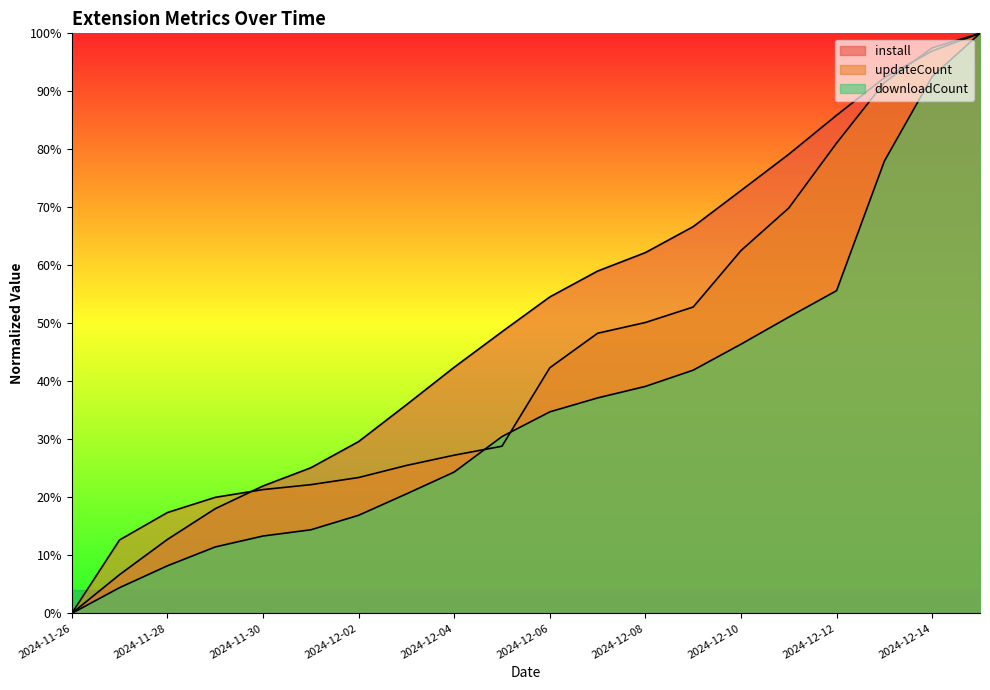

How many lines are shown in the chart?

3